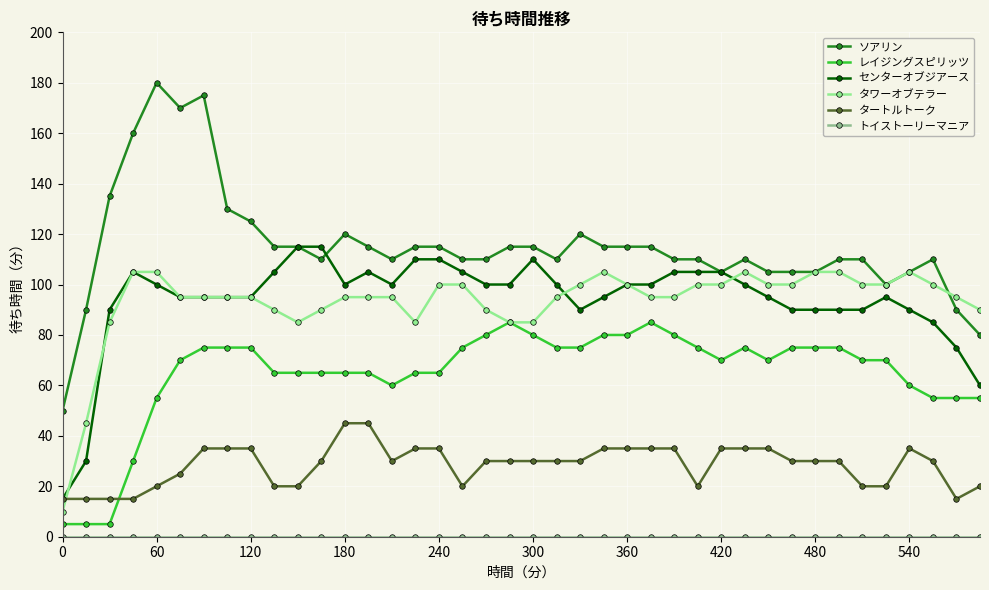

After their last crossing, which series has the higher values: タートルトーク or レイジングスピリッツ?

レイジングスピリッツ